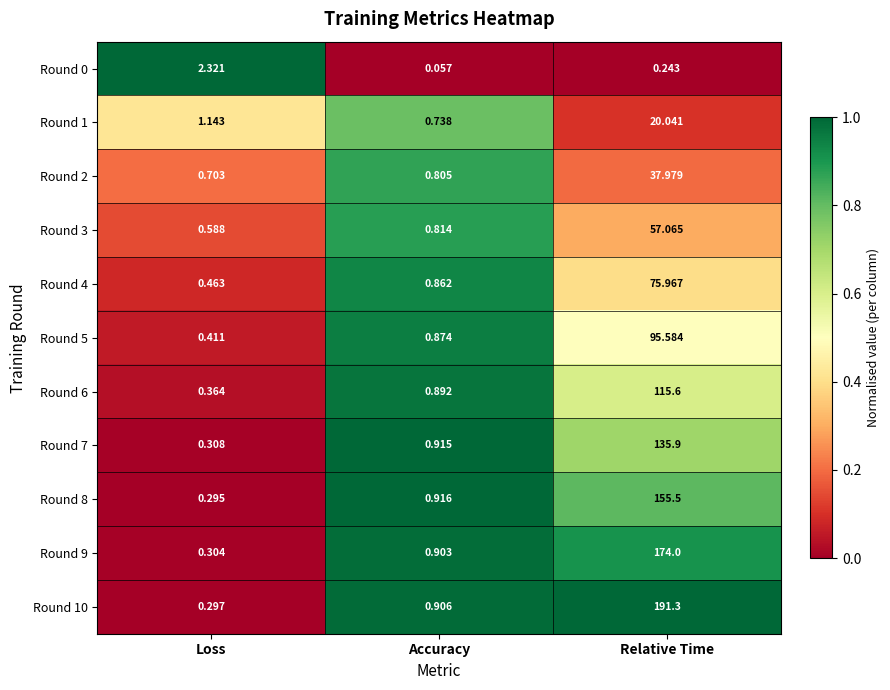

Is the value of Round 3 at Loss greater than the value of Round 1 at Loss?

No